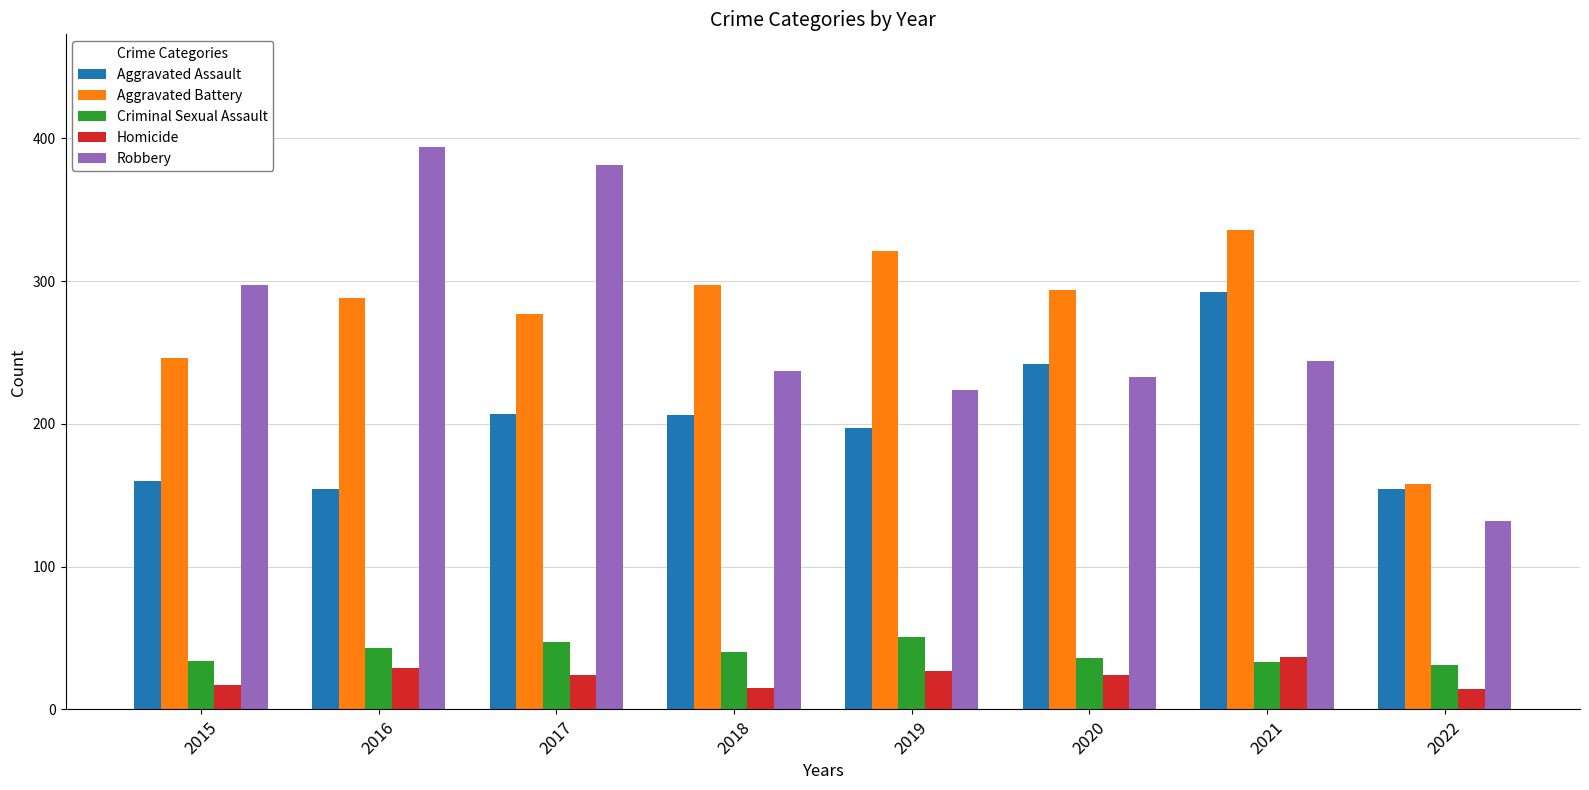

At how many categories does at least one series exceed 76?

8